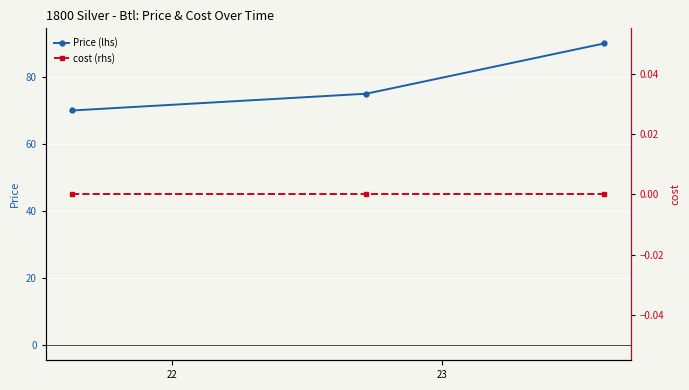

What are all the series names shown in the legend?

Price, cost